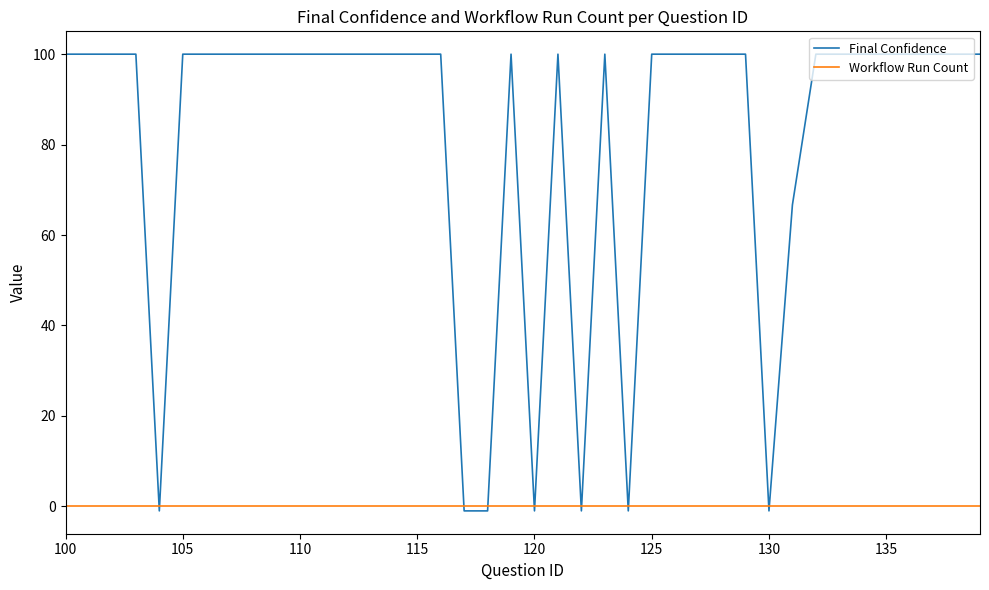

How many times do Final Confidence and Workflow Run Count cross each other?

12